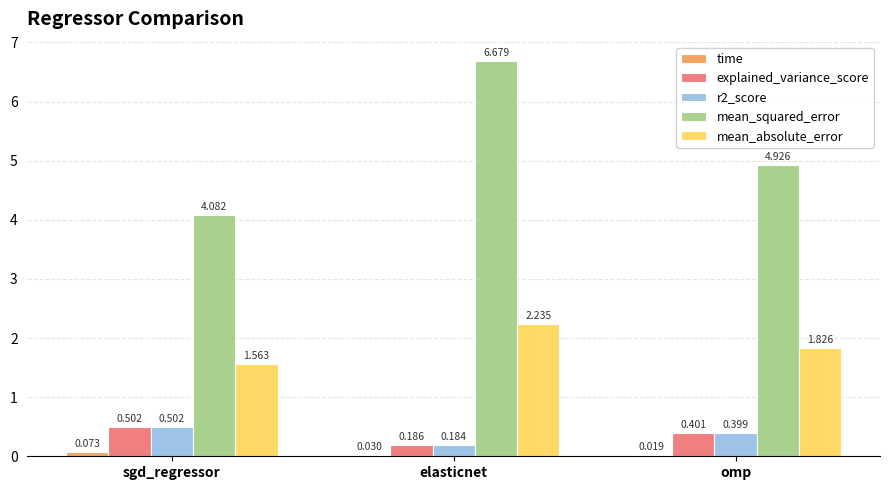

Which category has the highest value across all series?

elasticnet